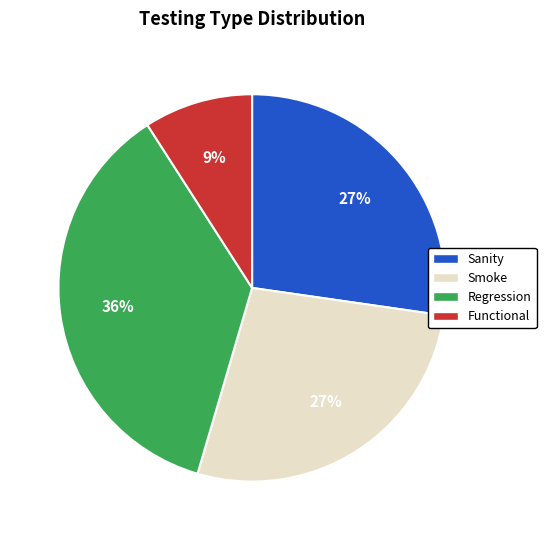

To the nearest percent, what portion does Smoke represent?

27%